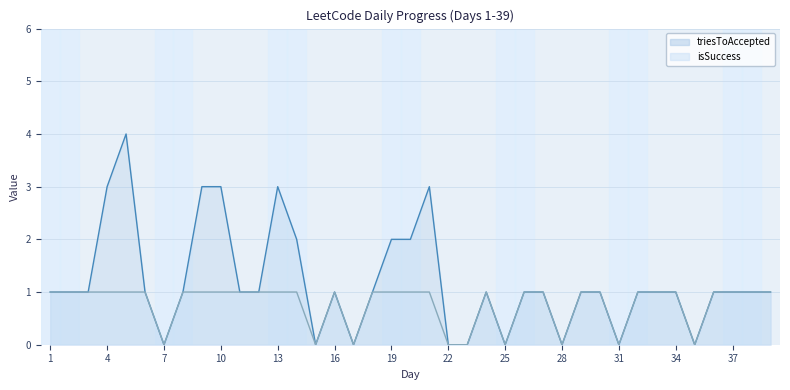

True or false: triesToAccepted and isSuccess cross at least once.

False